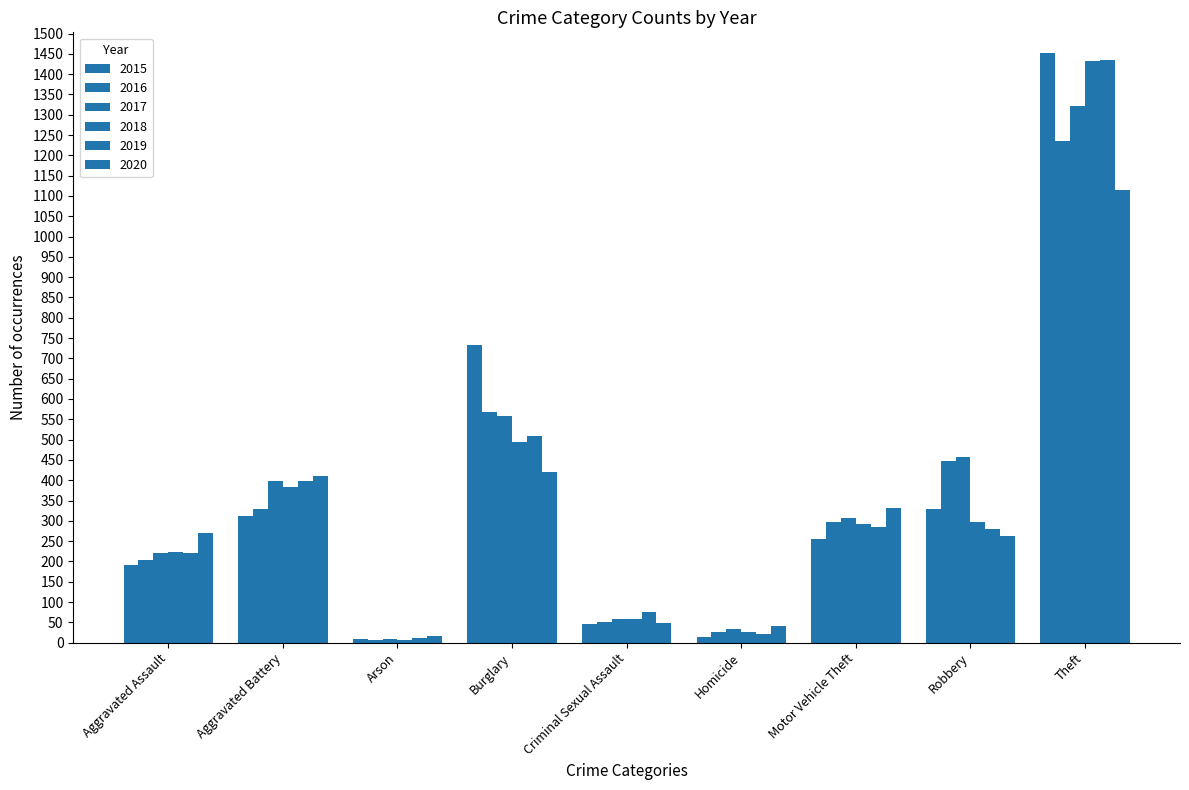

How many series are shown in this chart?

6